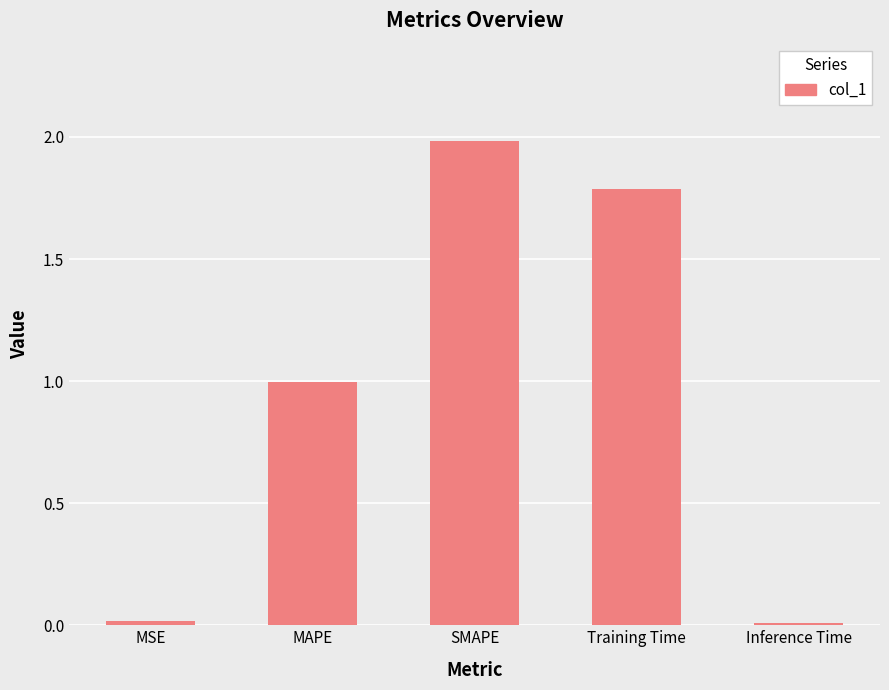

What is the value of the 2nd bar from the left?

1.0